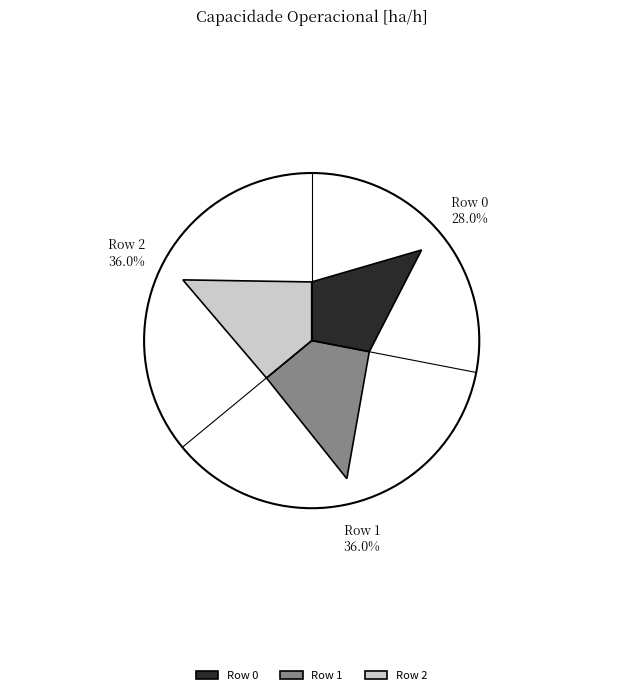

What portion of the pie excludes Row 2?

64.0%